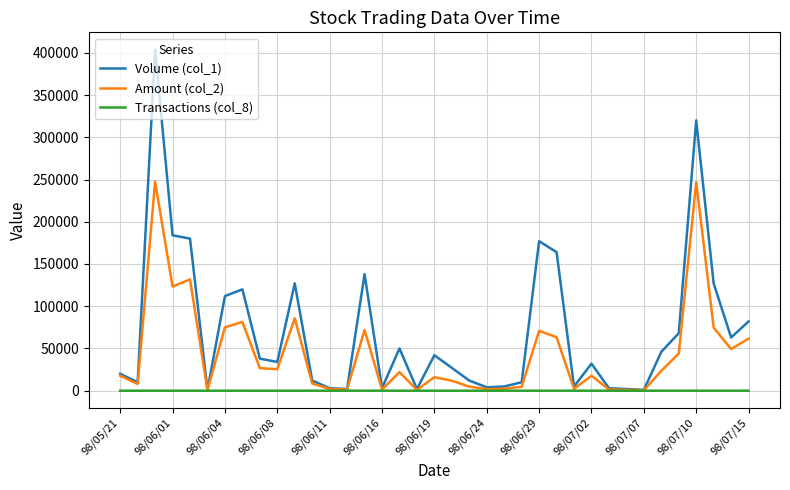

What are all the series names shown in the legend?

Volume (col_1), Amount (col_2), Transactions (col_8)